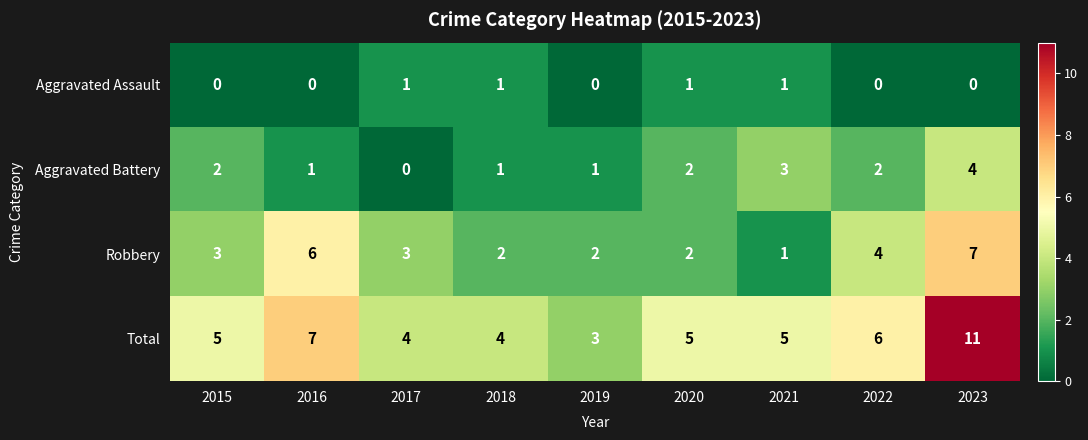

At which category is the sum across all series the highest?

2023